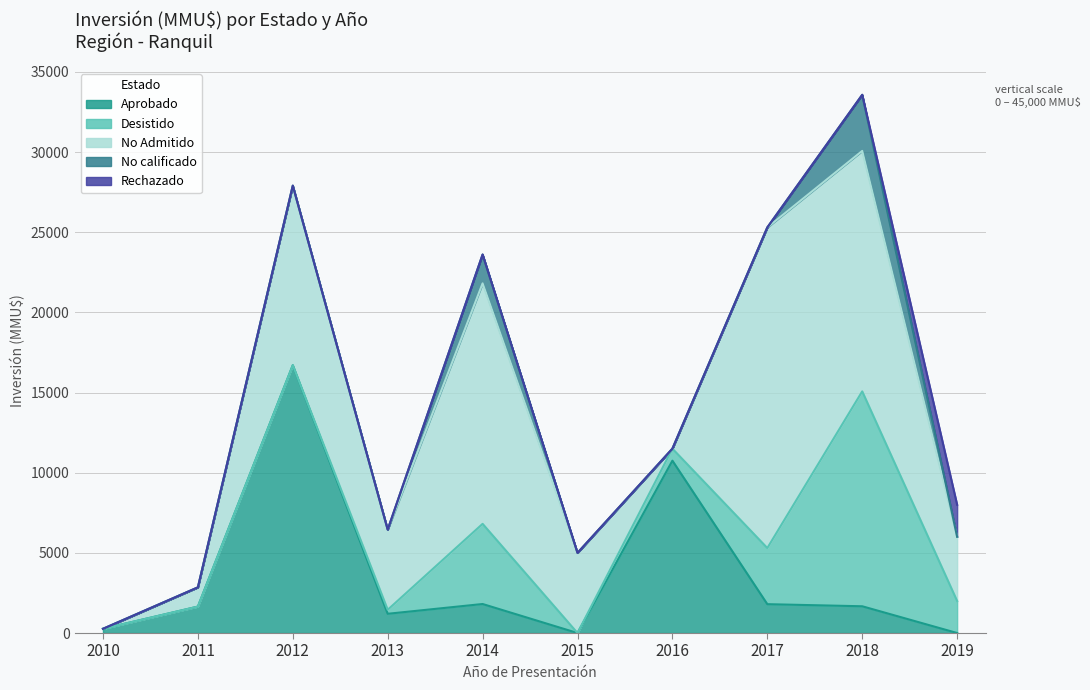

How many values in Desistido are above zero?

8